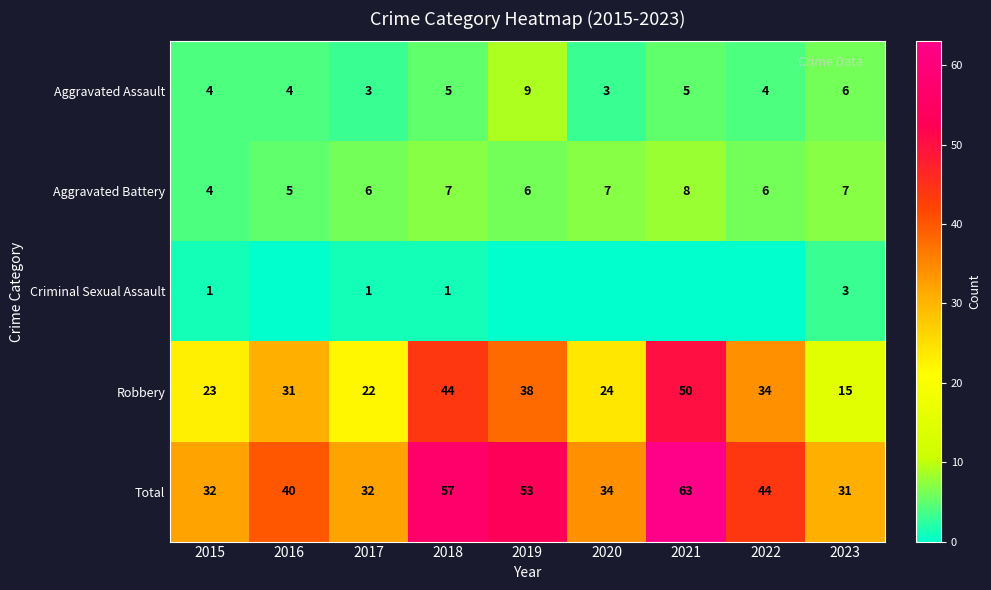

What is the lowest value of the Total series?

31